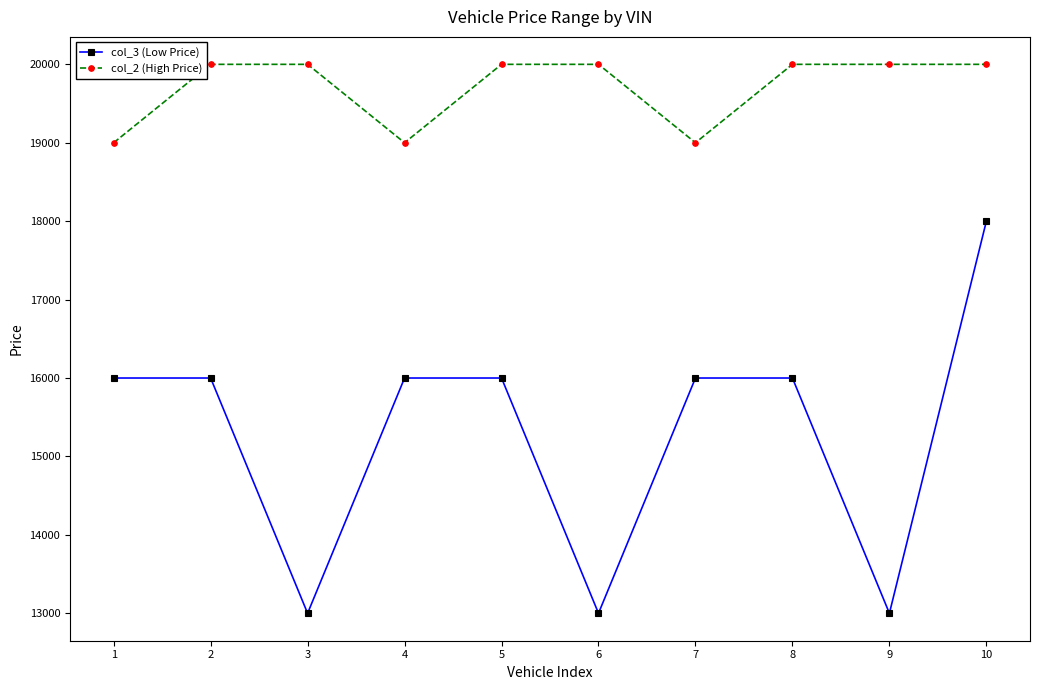

What is the difference between the highest and lowest values at 3?

7000